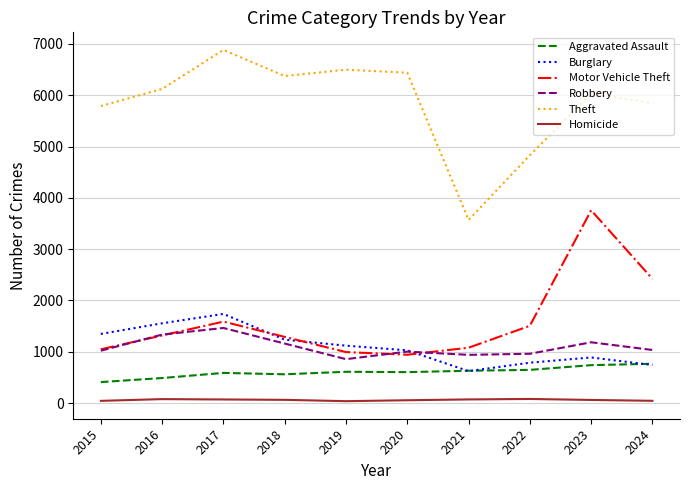

Is the value of Theft at 2023 greater than the value of Aggravated Assault at 2016?

Yes